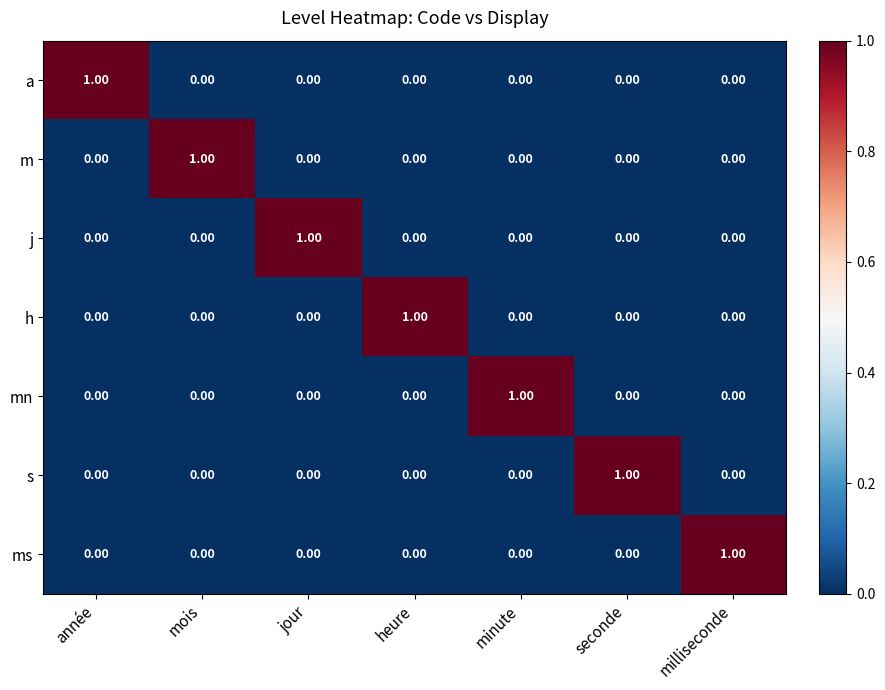

How many series are shown in this chart?

7